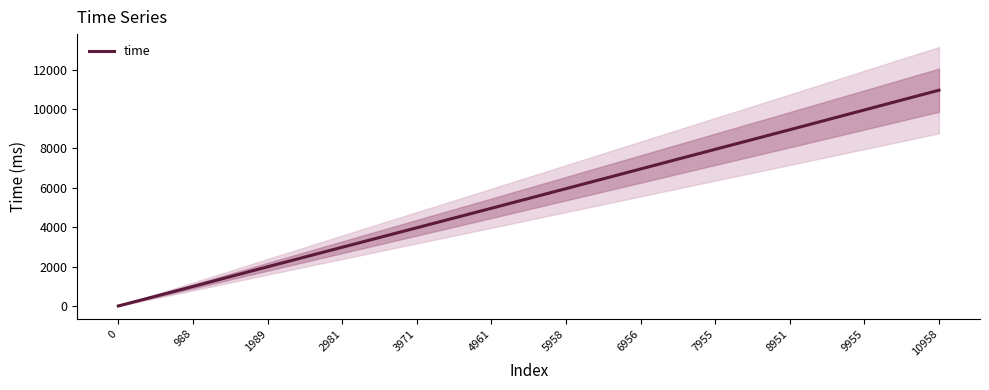

Reading right to left, extract all data points from this chart.

10958=10958	9955=9955	8951=8951	7955=7955	6956=6956	5958=5958	4961=4961	3971=3971	2981=2981	1989=1989	988=988	0=0